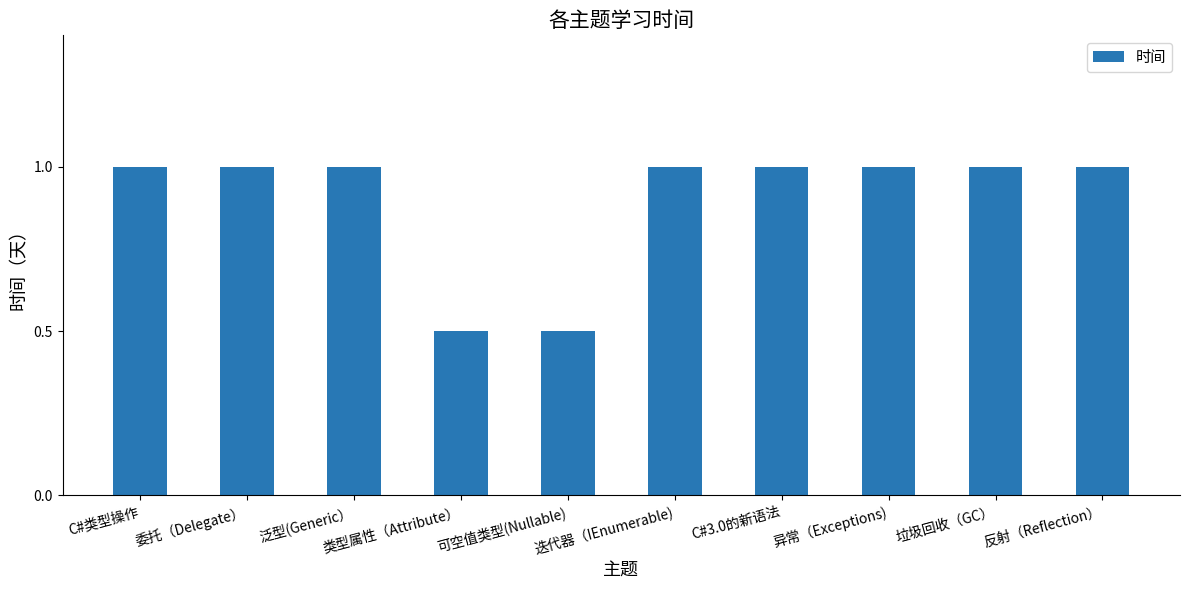

What is the ratio of the value at 异常（Exceptions) to the value at 迭代器（IEnumerable)?

1.0